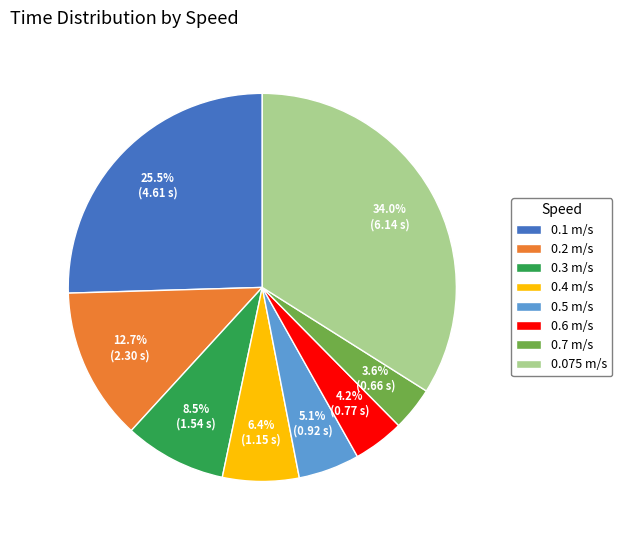

To the nearest percent, what is the combined percentage of 0.1 m/s and 0.7 m/s?

29%